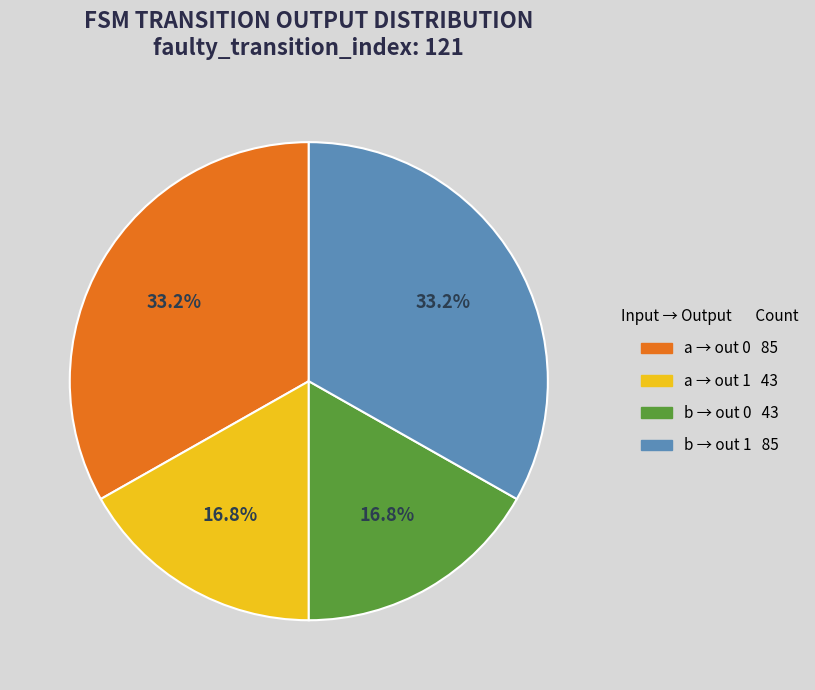

Does any single category account for the majority?

No